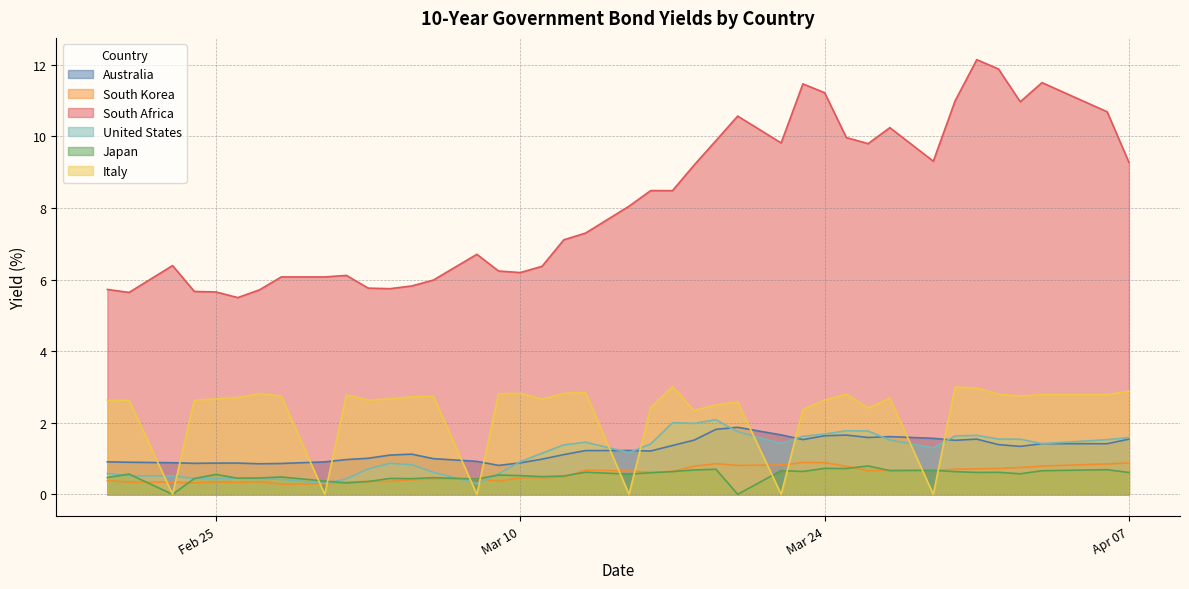

How many distinct data groups are displayed?

6